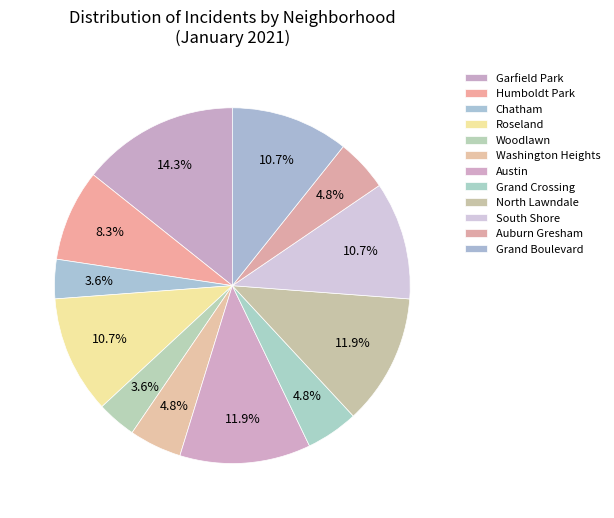

Count the number of slices in the pie.

12